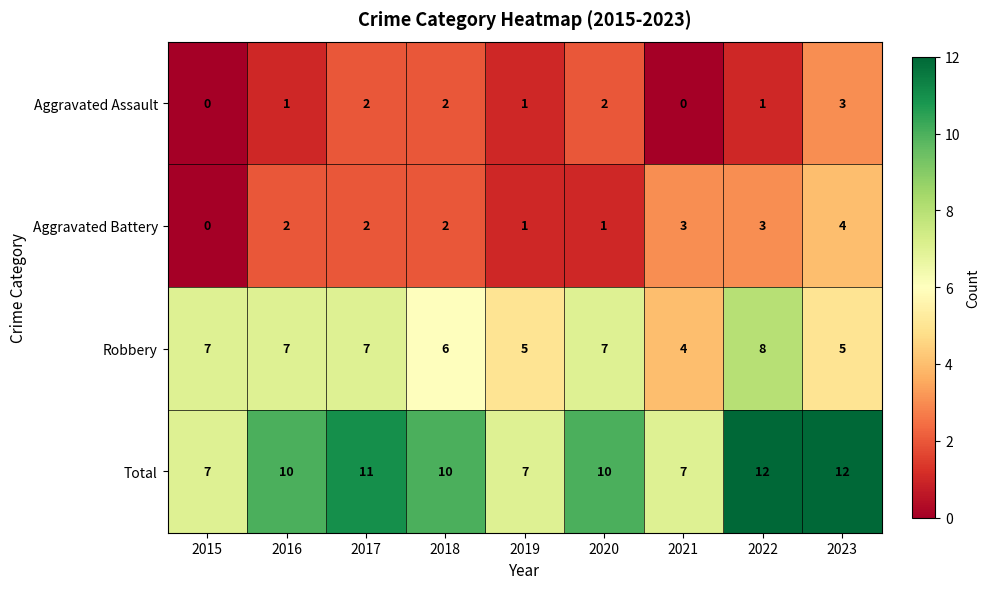

At 2020, list the series in order from smallest to largest.

Aggravated Battery, Aggravated Assault, Robbery, Total